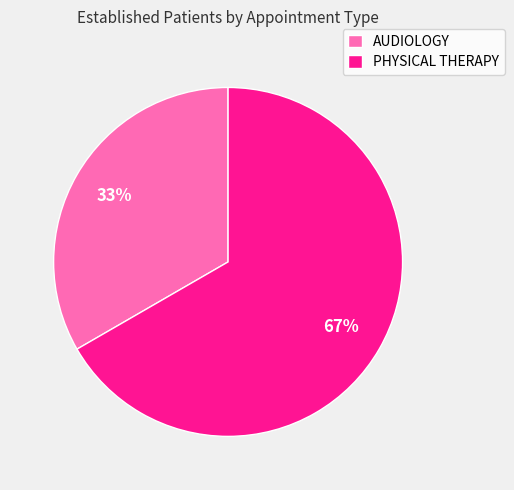

Which has a higher value, PHYSICAL THERAPY or AUDIOLOGY?

PHYSICAL THERAPY